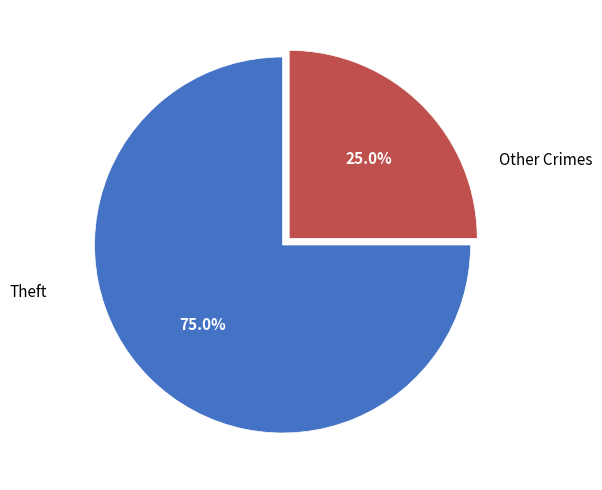

How many slices are in this pie chart?

2